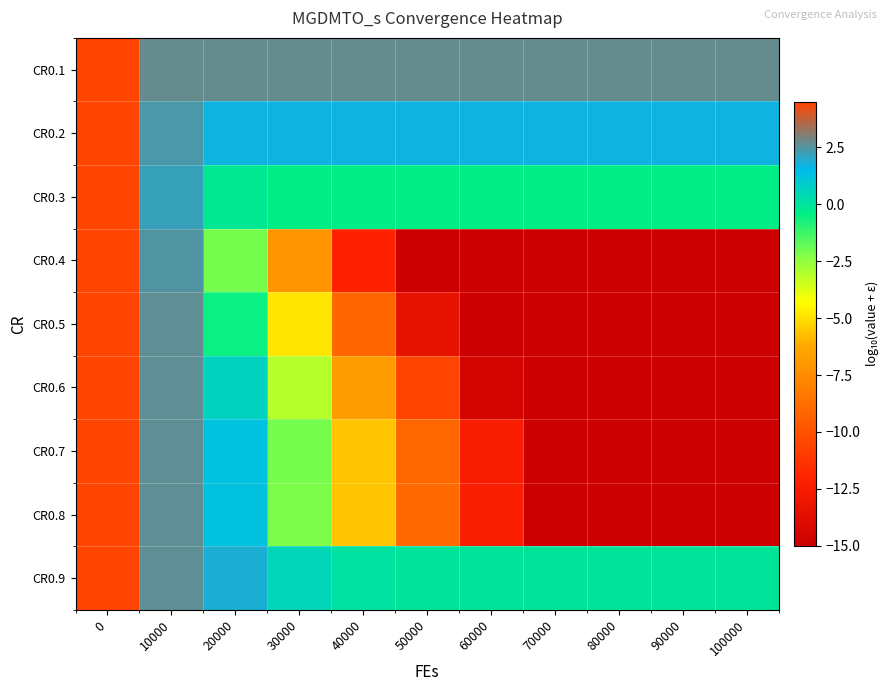

Reading left to right, transcribe all the data shown in this chart.

CR0.1: 0=4.5	10000=2.7	20000=2.7	30000=2.7	40000=2.7	50000=2.7	60000=2.7	70000=2.7	80000=2.7	90000=2.7	100000=2.7
CR0.2: 0=4.5	10000=2.4	20000=1.7	30000=1.7	40000=1.7	50000=1.7	60000=1.7	70000=1.7	80000=1.7	90000=1.7	100000=1.7
CR0.3: 0=4.5	10000=2.1	20000=-0.2	30000=-0.5	40000=-0.5	50000=-0.5	60000=-0.5	70000=-0.5	80000=-0.5	90000=-0.5	100000=-0.5
CR0.4: 0=4.5	10000=2.5	20000=-2.1	30000=-7.1	40000=-12.1	50000=-15.0	60000=-15.0	70000=-15.0	80000=-15.0	90000=-15.0	100000=-15.0
CR0.5: 0=4.5	10000=2.6	20000=-0.6	30000=-4.9	40000=-9.1	50000=-13.4	60000=-15.0	70000=-15.0	80000=-15.0	90000=-15.0	100000=-15.0
CR0.6: 0=4.5	10000=2.6	20000=0.7	30000=-3.1	40000=-6.8	50000=-10.6	60000=-14.5	70000=-15.0	80000=-15.0	90000=-15.0	100000=-15.0
CR0.7: 0=4.5	10000=2.6	20000=1.3	30000=-2.1	40000=-5.6	50000=-9.0	60000=-12.4	70000=-15.0	80000=-15.0	90000=-15.0	100000=-15.0
CR0.8: 0=4.5	10000=2.6	20000=1.2	30000=-2.1	40000=-5.6	50000=-8.9	60000=-12.3	70000=-15.0	80000=-15.0	90000=-15.0	100000=-15.0
CR0.9: 0=4.5	10000=2.6	20000=1.9	30000=0.5	40000=0.1	50000=-0.1	60000=-0.1	70000=-0.1	80000=-0.1	90000=-0.1	100000=-0.1